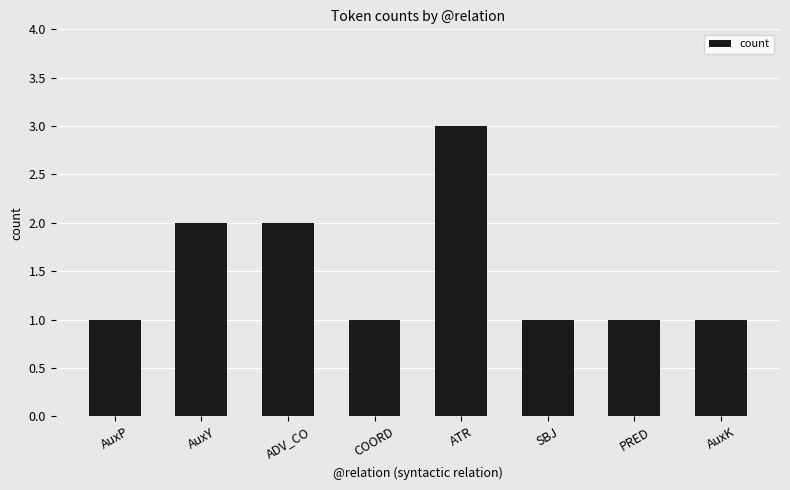

Reading right to left, extract all data points from this chart.

1	1	1	3	1	2	2	1